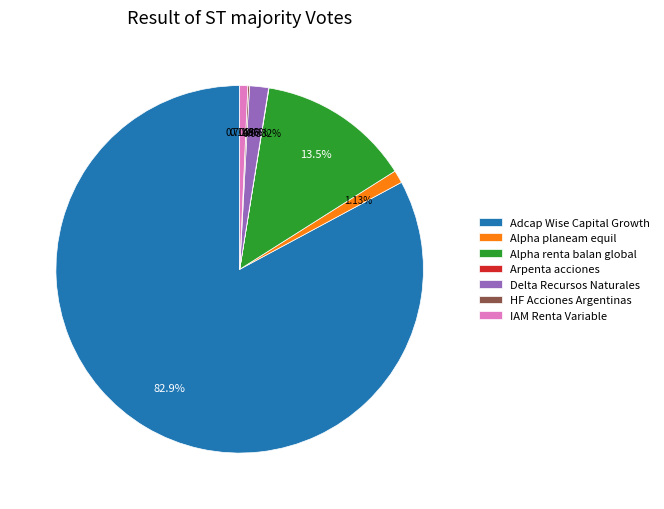

Which category has the biggest portion of the pie?

Adcap Wise Capital Growth